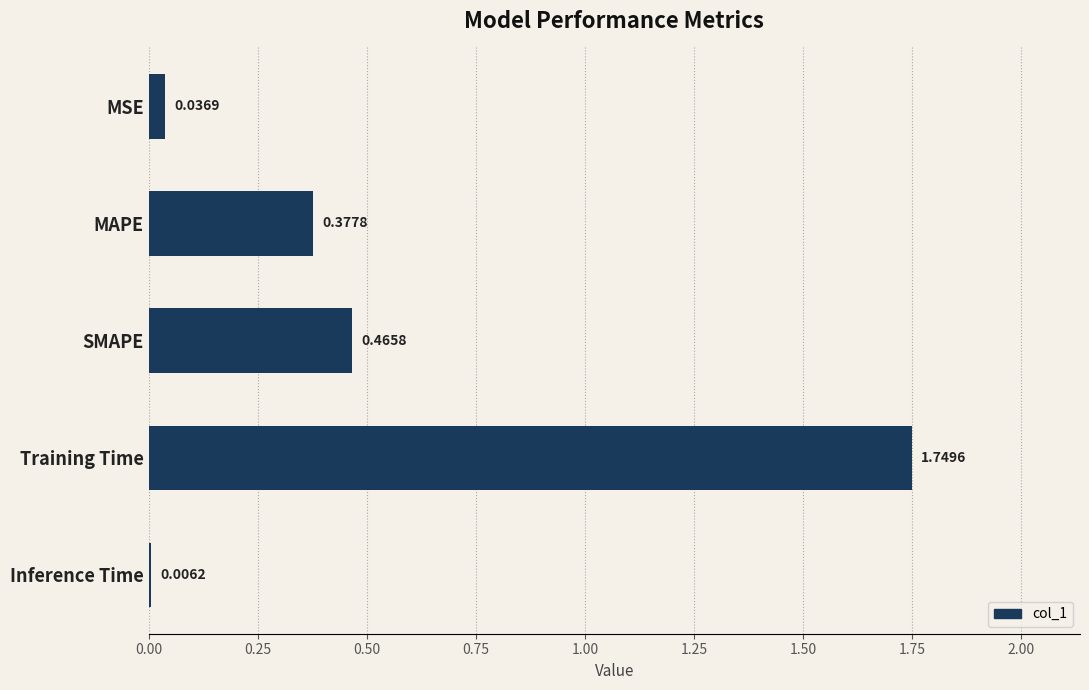

What is the change in value from MSE to MAPE?

+0.3